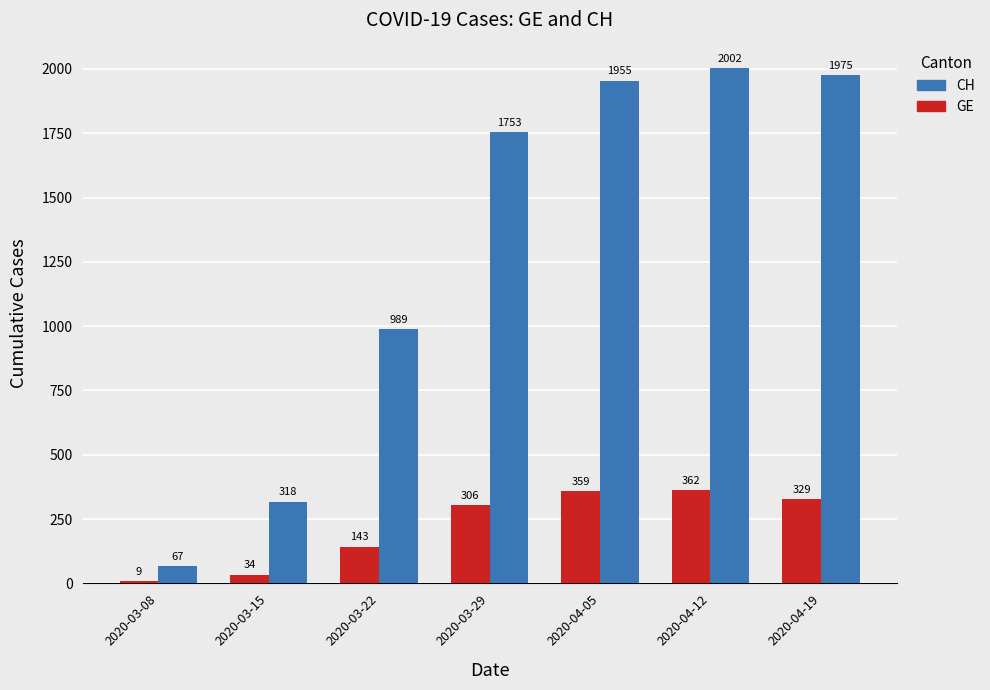

At which category is the sum across all series the highest?

2020-04-12